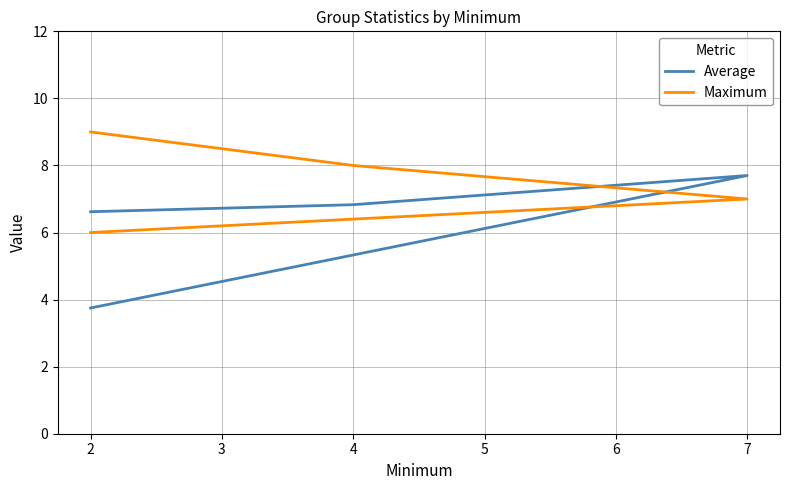

What is the sum of the Maximum values at 7 and 2?

13.0